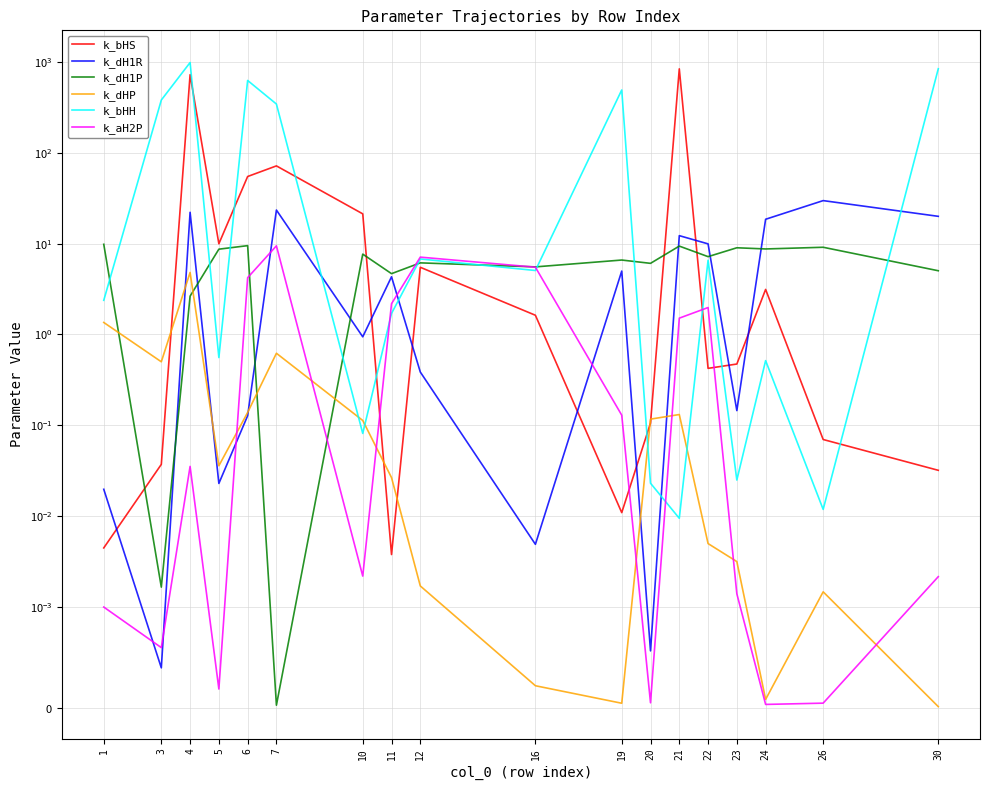

What is the sum of all k_dH1P values?

115.9